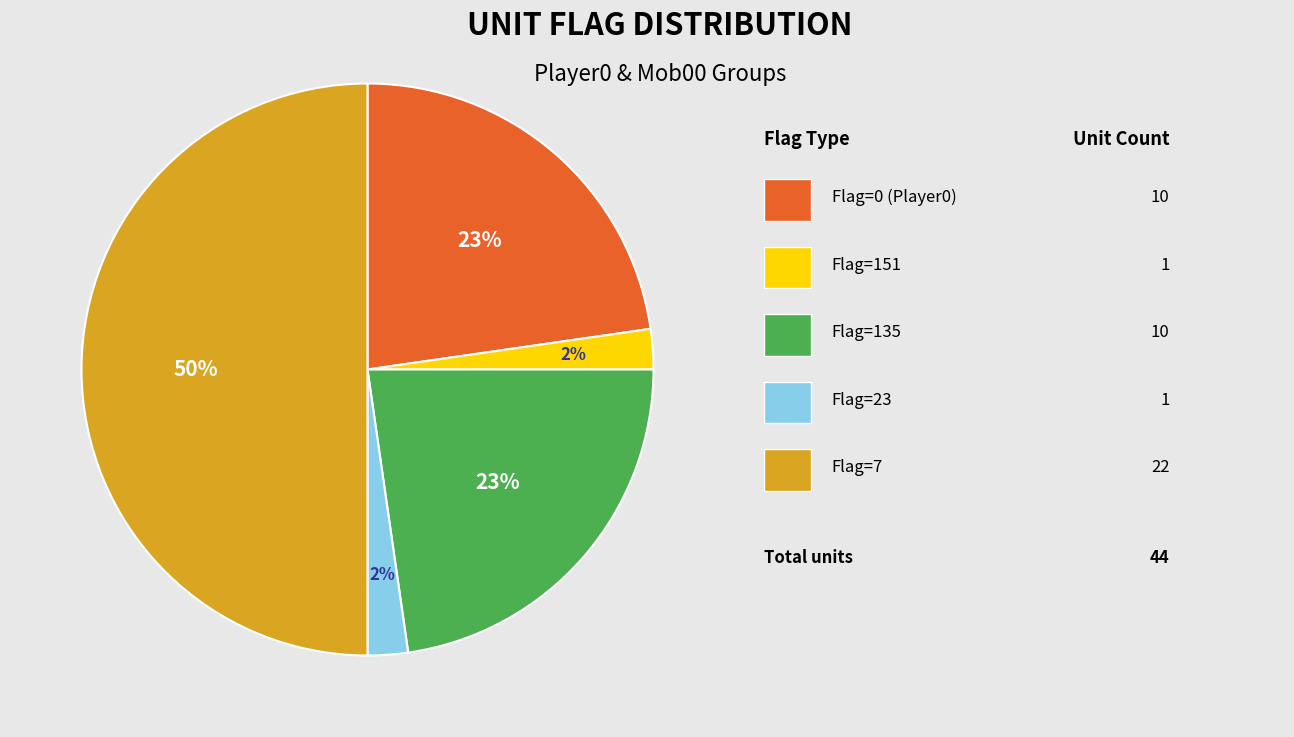

To the nearest percent, what is the average slice percentage?

20%